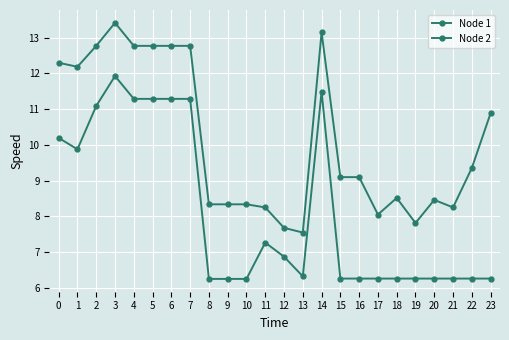

How many lines are shown in the chart?

2